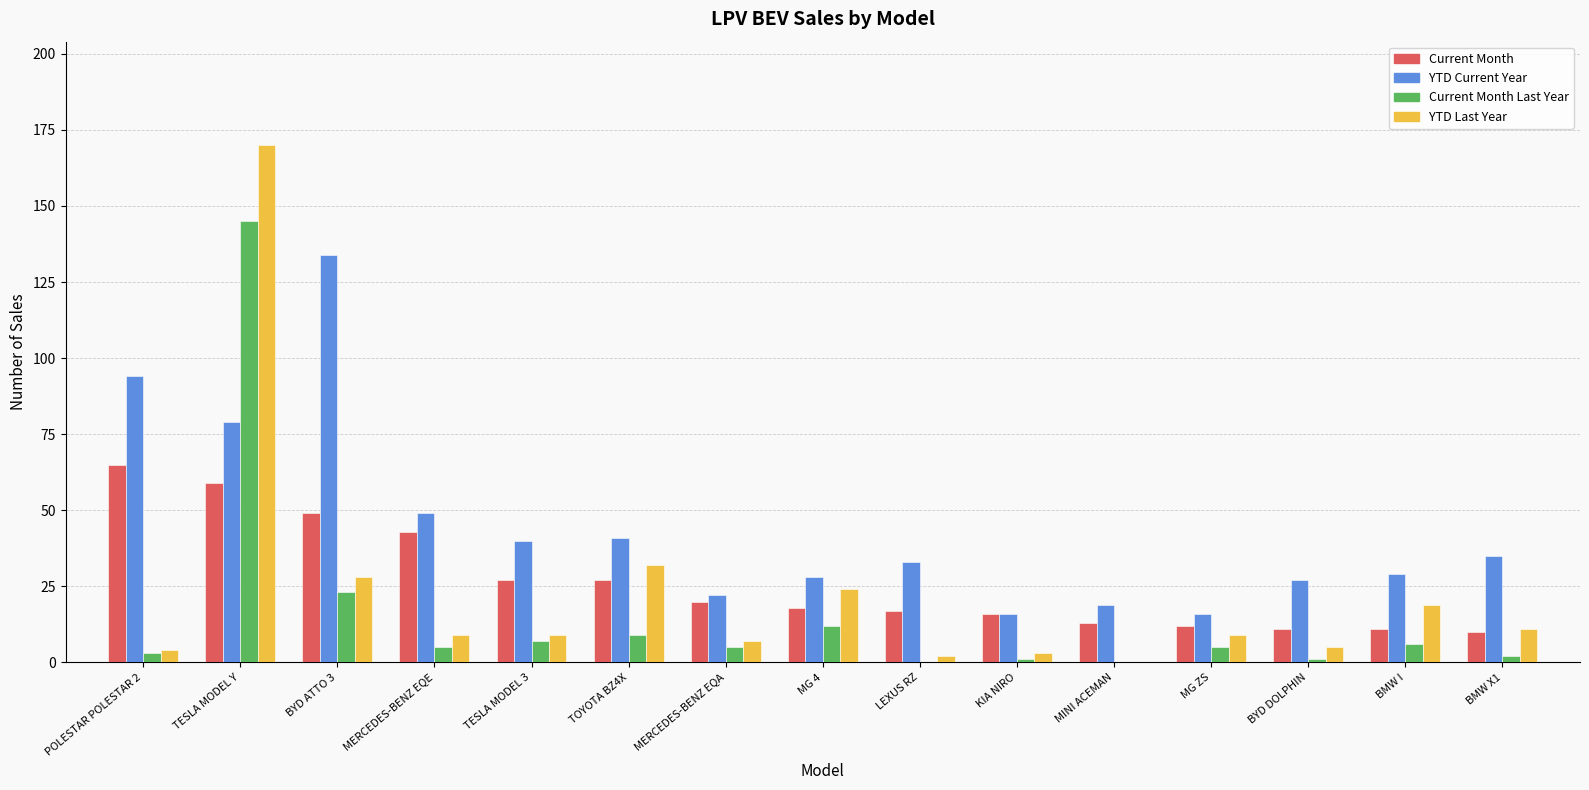

Reading left to right, list all the values displayed in this chart.

Current Month: POLESTAR POLESTAR 2=65	TESLA MODEL Y=59	BYD ATTO 3=49	MERCEDES-BENZ EQE=43	TESLA MODEL 3=27	TOYOTA BZ4X=27	MERCEDES-BENZ EQA=20	MG 4=18	LEXUS RZ=17	KIA NIRO=16	MINI ACEMAN=13	MG ZS=12	BYD DOLPHIN=11	BMW I=11	BMW X1=10
YTD Current Year: POLESTAR POLESTAR 2=94	TESLA MODEL Y=79	BYD ATTO 3=134	MERCEDES-BENZ EQE=49	TESLA MODEL 3=40	TOYOTA BZ4X=41	MERCEDES-BENZ EQA=22	MG 4=28	LEXUS RZ=33	KIA NIRO=16	MINI ACEMAN=19	MG ZS=16	BYD DOLPHIN=27	BMW I=29	BMW X1=35
Current Month Last Year: POLESTAR POLESTAR 2=3	TESLA MODEL Y=145	BYD ATTO 3=23	MERCEDES-BENZ EQE=5	TESLA MODEL 3=7	TOYOTA BZ4X=9	MERCEDES-BENZ EQA=5	MG 4=12	LEXUS RZ=0	KIA NIRO=1	MINI ACEMAN=0	MG ZS=5	BYD DOLPHIN=1	BMW I=6	BMW X1=2
YTD Last Year: POLESTAR POLESTAR 2=4	TESLA MODEL Y=170	BYD ATTO 3=28	MERCEDES-BENZ EQE=9	TESLA MODEL 3=9	TOYOTA BZ4X=32	MERCEDES-BENZ EQA=7	MG 4=24	LEXUS RZ=2	KIA NIRO=3	MINI ACEMAN=0	MG ZS=9	BYD DOLPHIN=5	BMW I=19	BMW X1=11